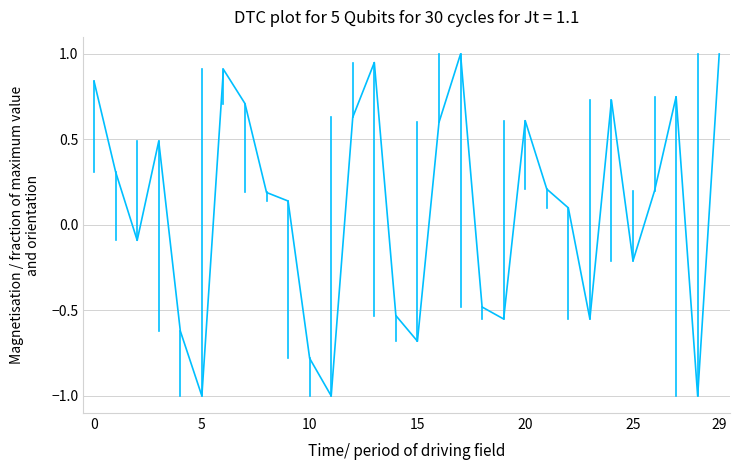

What is the maximum value shown in the chart?

1.0